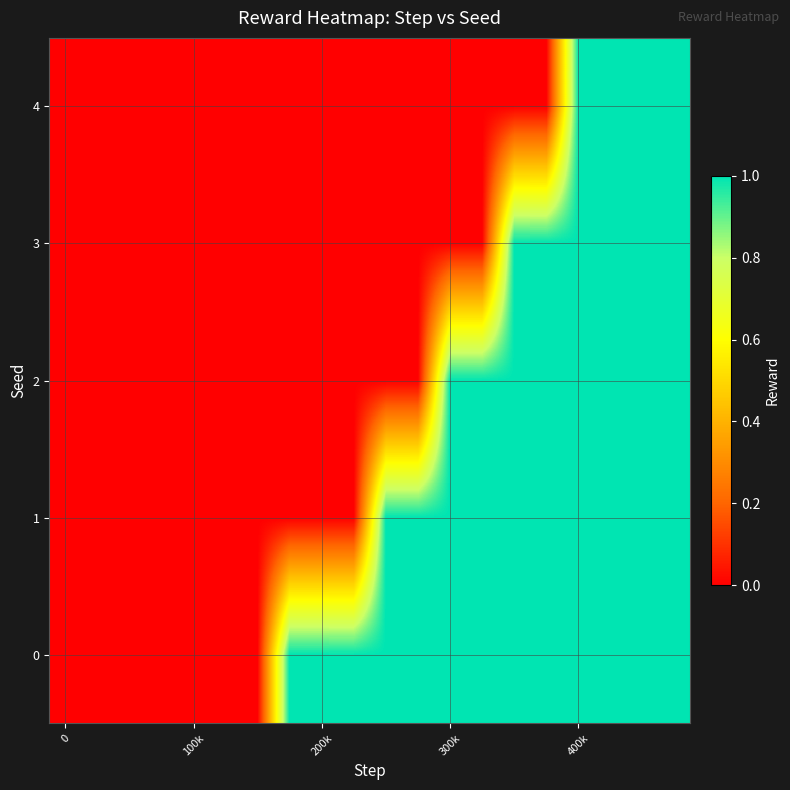

Reading left to right, extract all data points from this chart.

0: 0	0	0	0	0	0	0	1	1	1	1	1	1	1	1	1	1	1	1	1
1: 0	0	0	0	0	0	0	0	0	0	1	1	1	1	1	1	1	1	1	1
2: 0	0	0	0	0	0	0	0	0	0	0	0	1	1	1	1	1	1	1	1
3: 0	0	0	0	0	0	0	0	0	0	0	0	0	0	1	1	1	1	1	1
4: 0	0	0	0	0	0	0	0	0	0	0	0	0	0	0	0	1	1	1	1